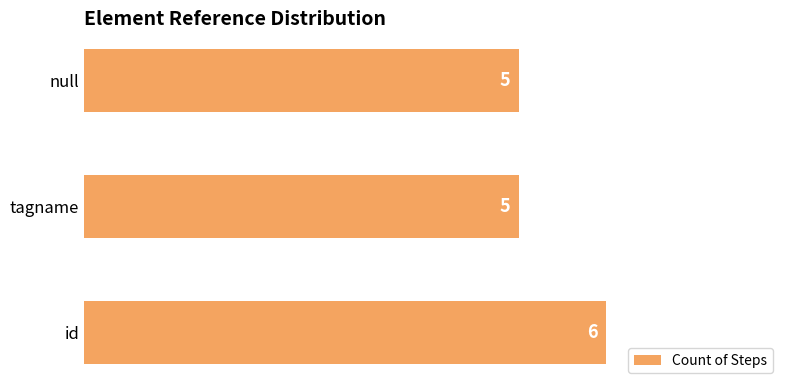

Reading top to bottom, transcribe all the data shown in this chart.

null=5	tagname=5	id=6